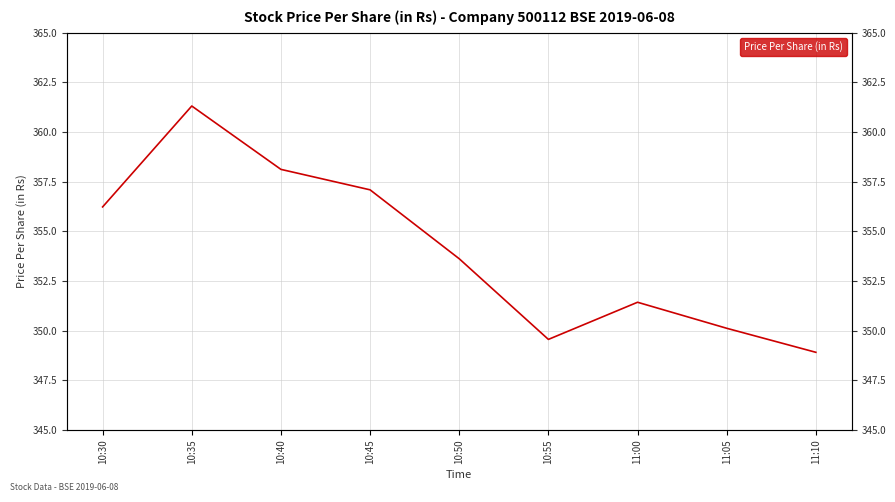

Where does the data first go above 353?

10:30